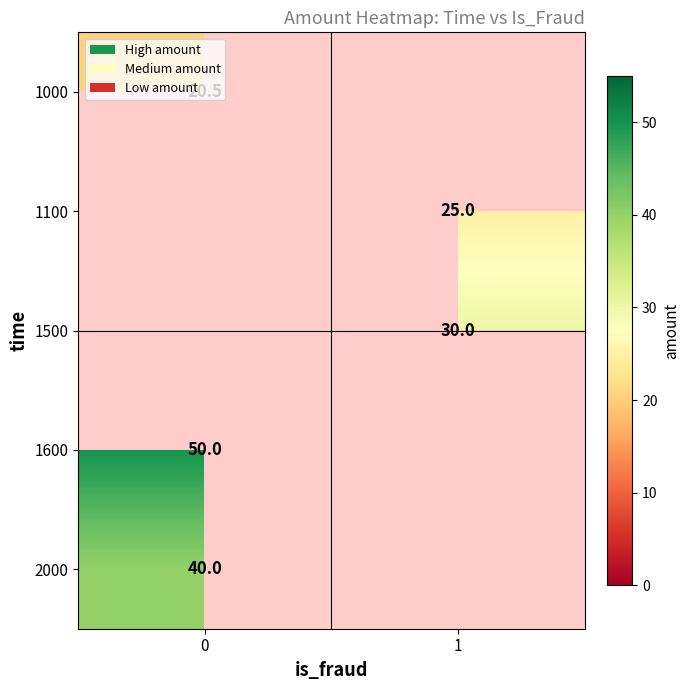

What is the smallest value displayed?

20.5